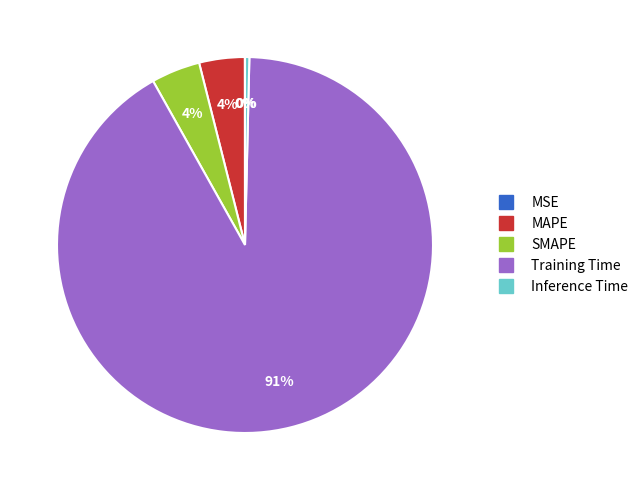

Between Training Time and SMAPE, which is larger?

Training Time